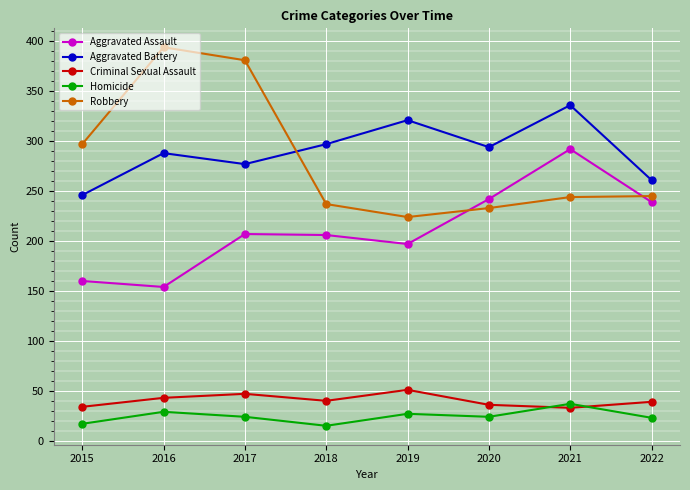

Which series has the largest range (max minus min)?

Robbery